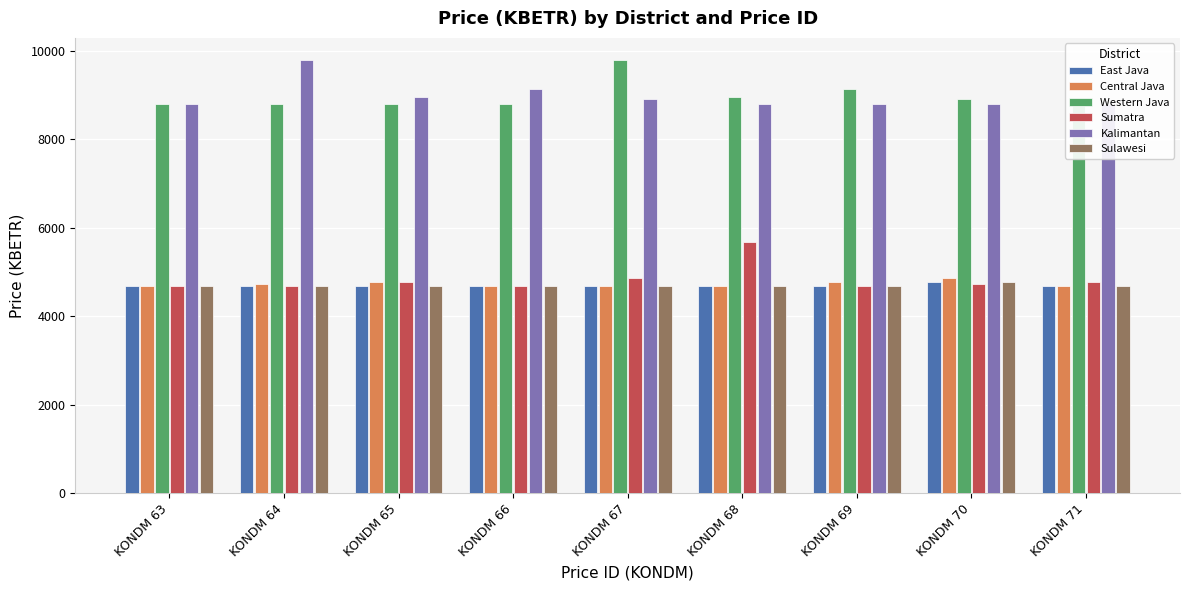

How many data points does each series have?

9